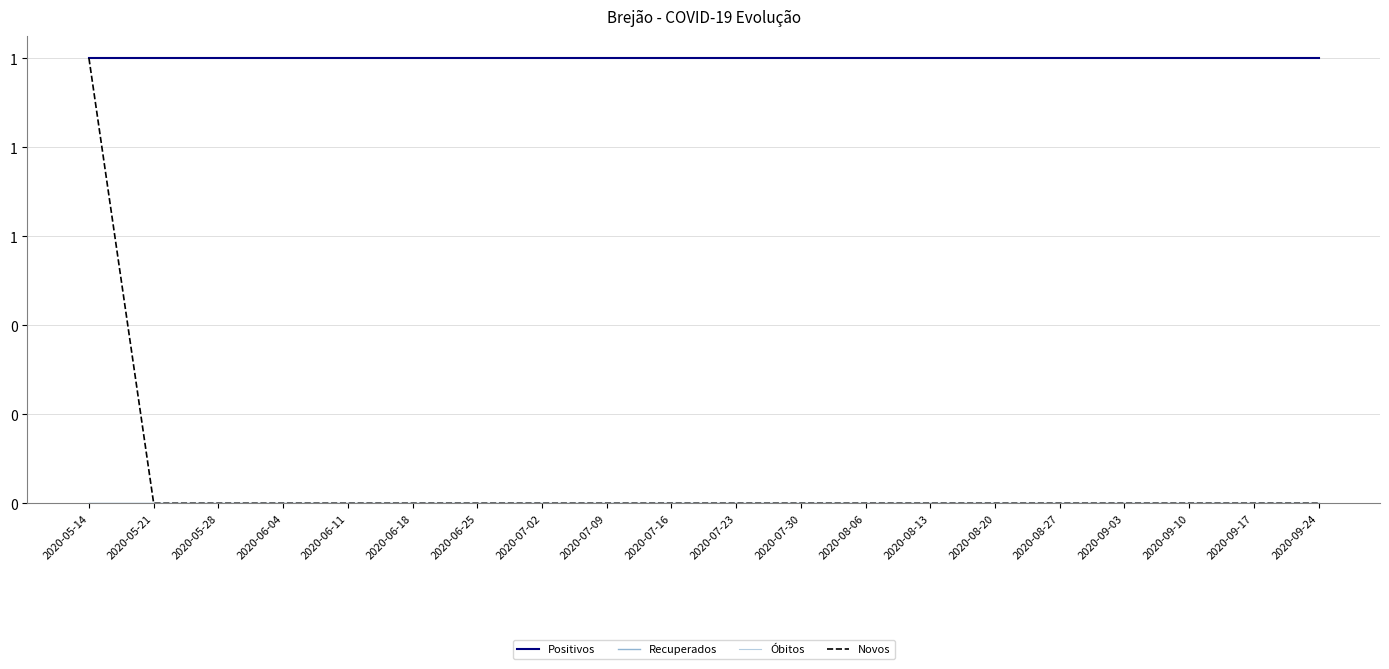

What is the total value across all series at 2020-05-21?

1